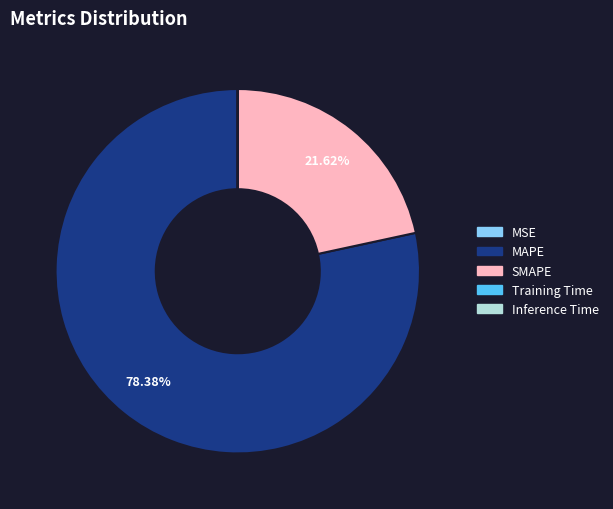

What is the largest slice in the pie chart?

MAPE